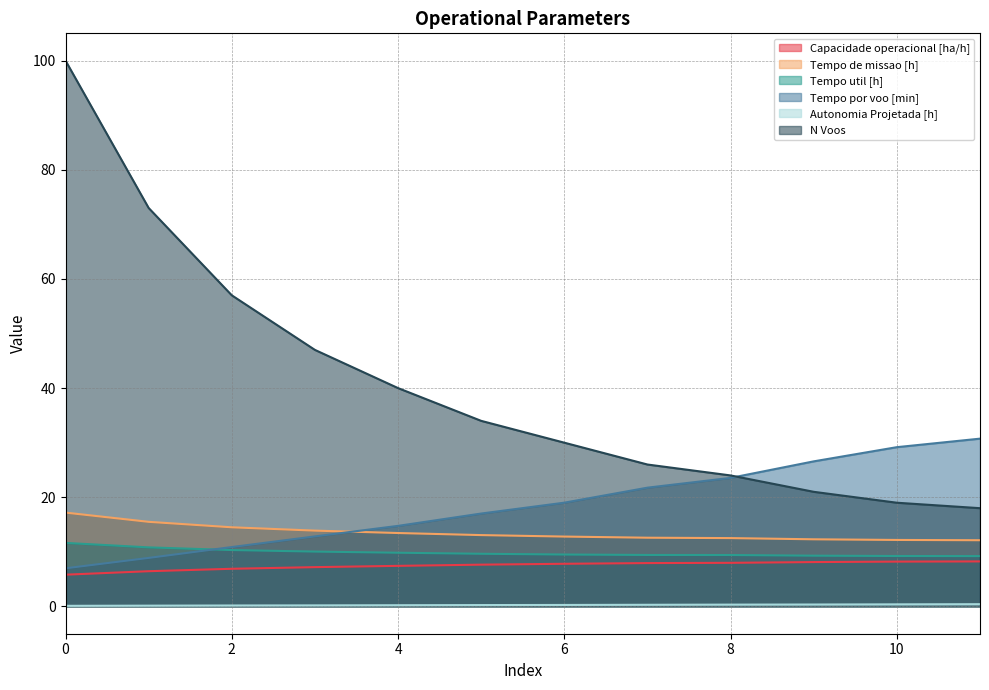

Which series has the largest total across all categories?

N Voos